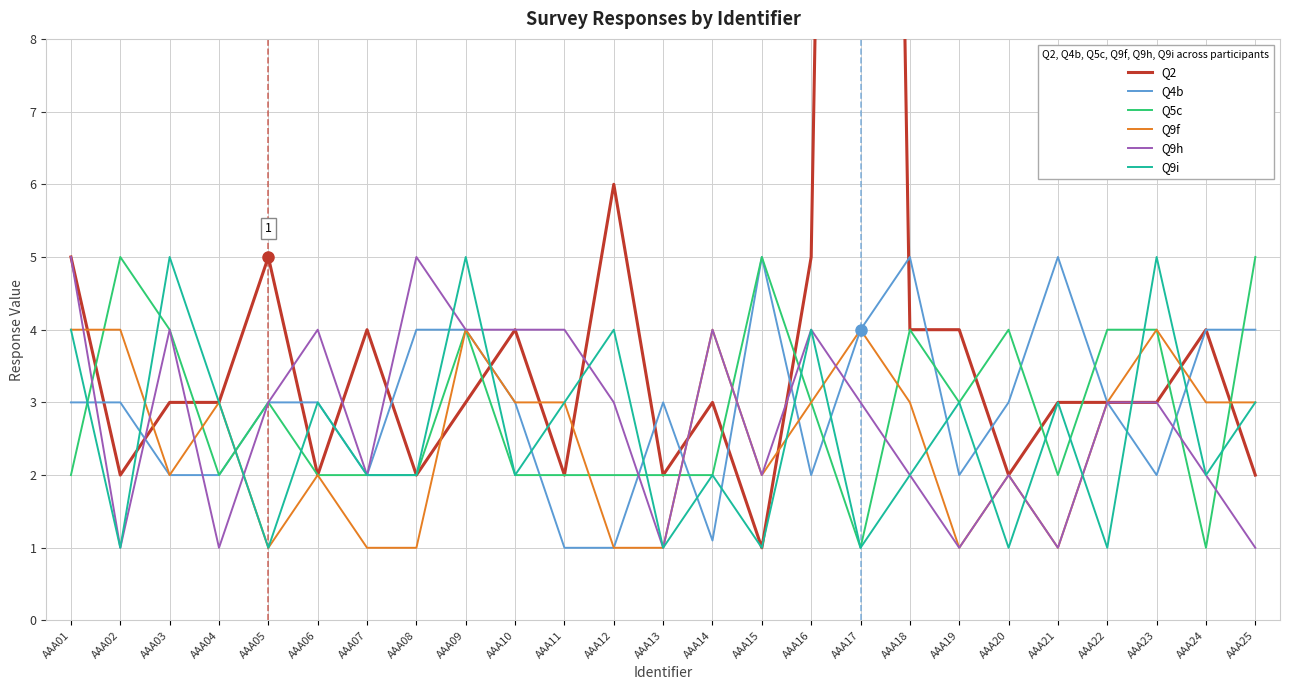

What is the spread (max minus min) of values at AAA16?

3.0